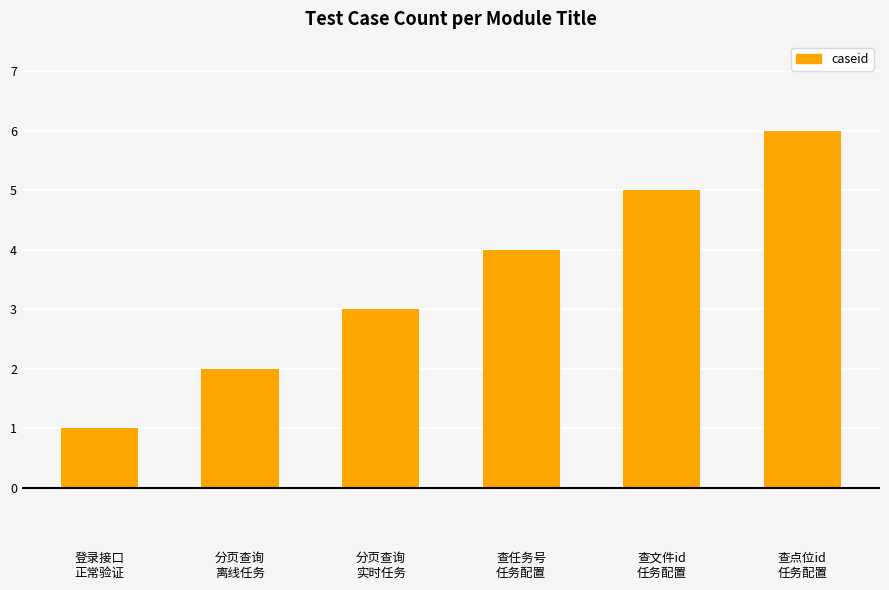

What is the average value?

4